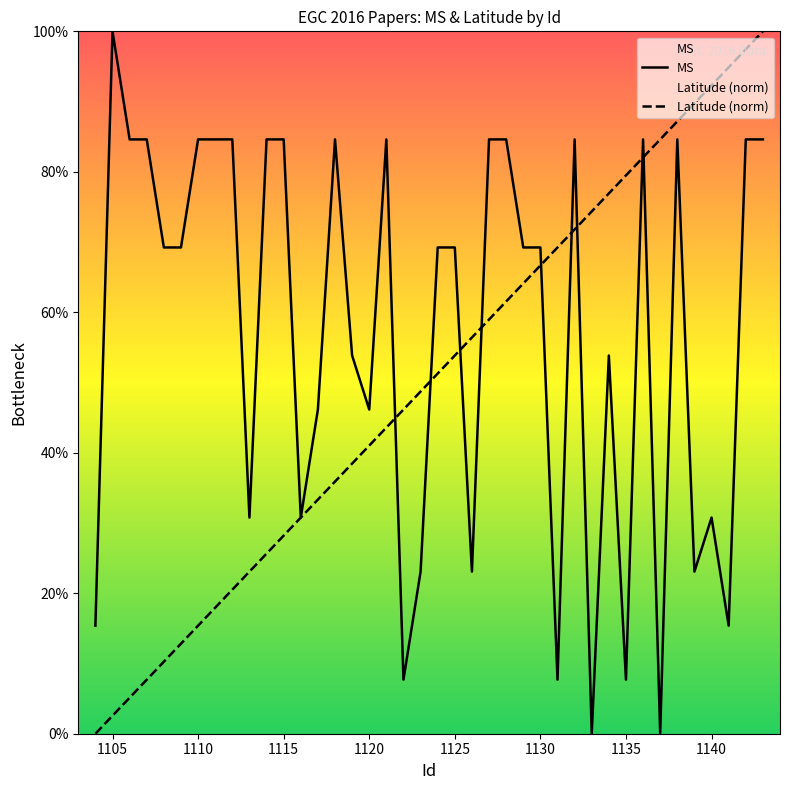

How many intersections are there between Latitude (norm) and MS?

9